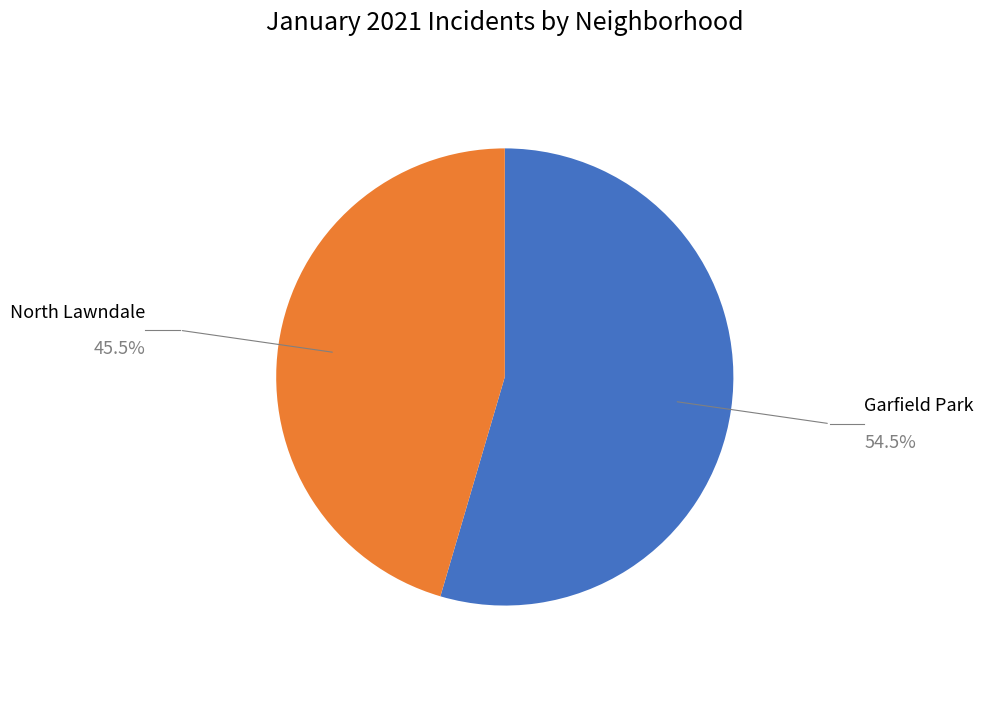

Is there a majority slice in this chart?

Yes